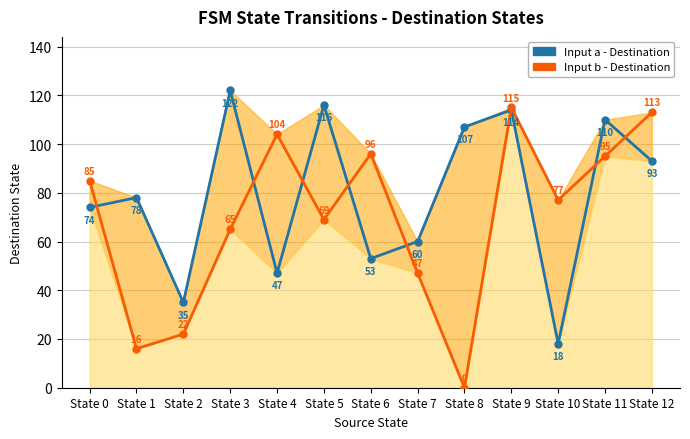

What are all the series names shown in the legend?

Input a - Destination, Input b - Destination